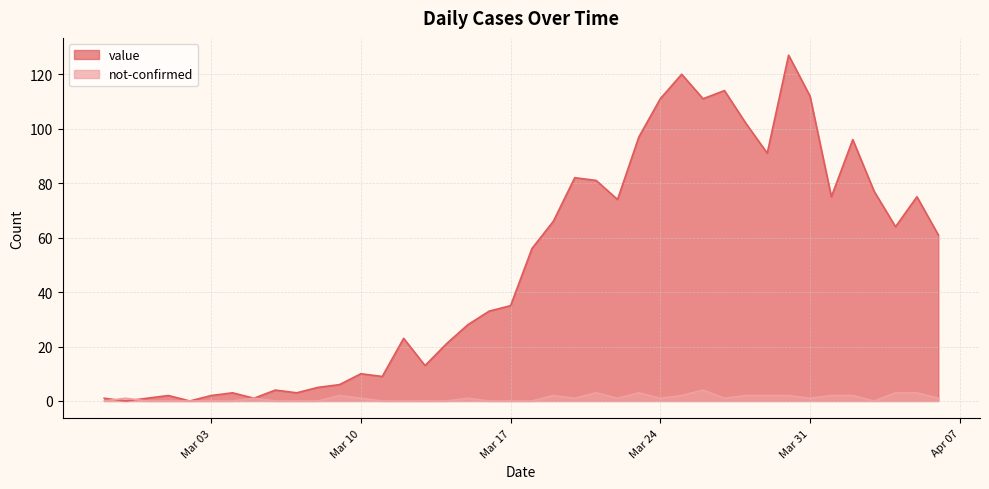

Where is value nearest to the value 63?

2020-04-04